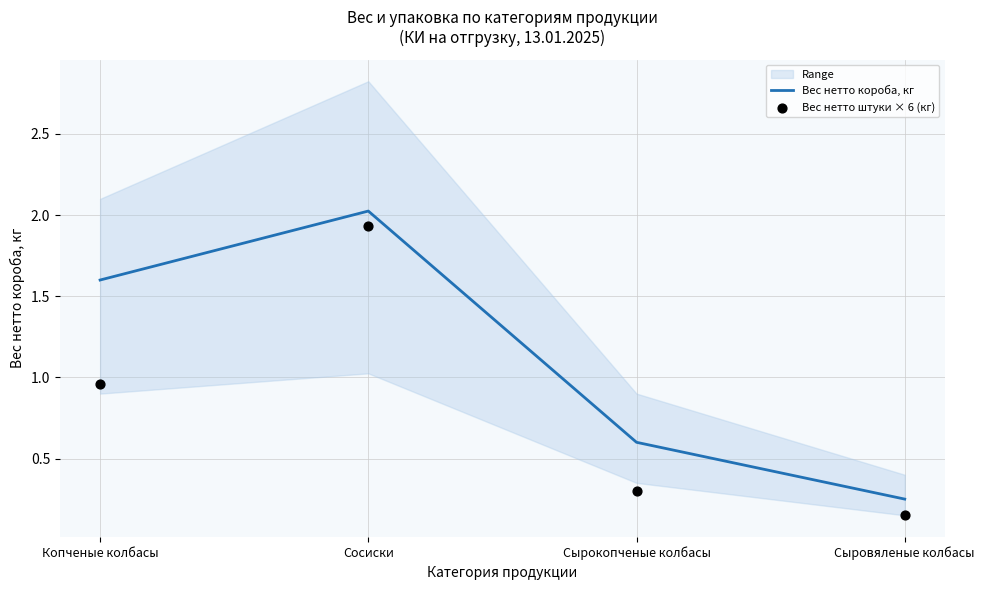

Which series has the largest total across all categories?

Вес нетто короба, кг